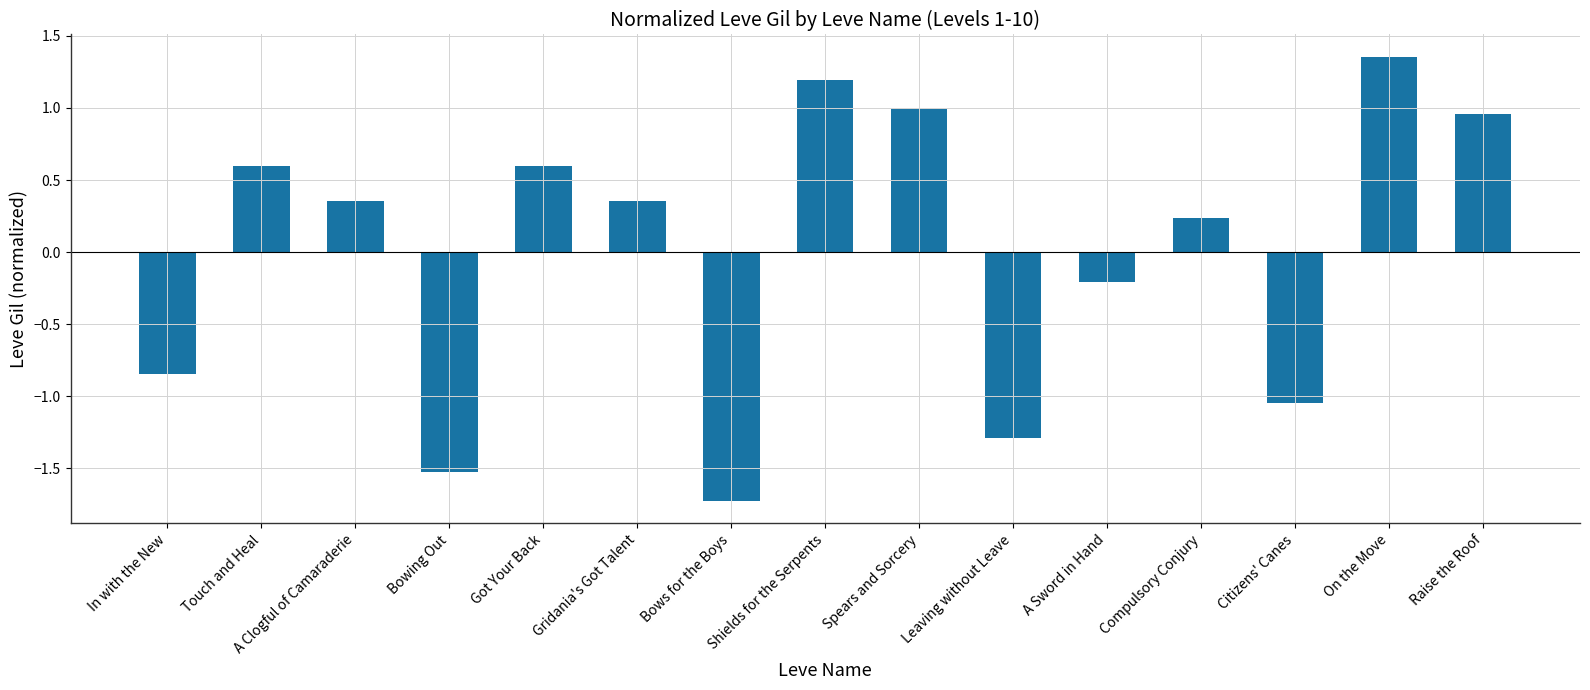

What is the sum of the values at Spears and Sorcery and Raise the Roof?

2.0